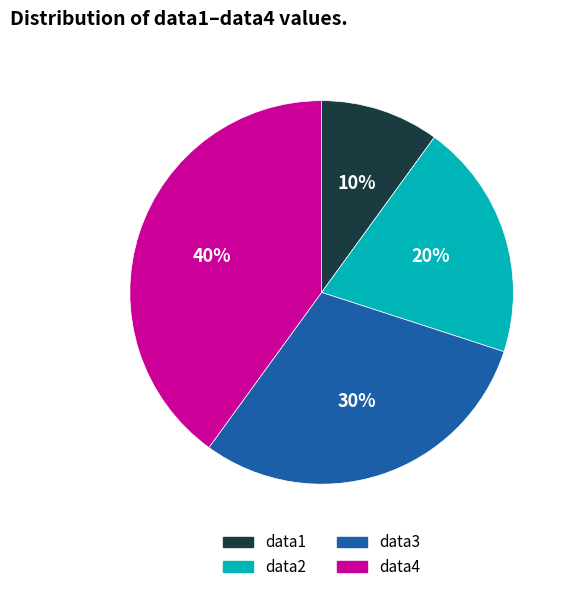

Which has a higher value, data3 or data4?

data4